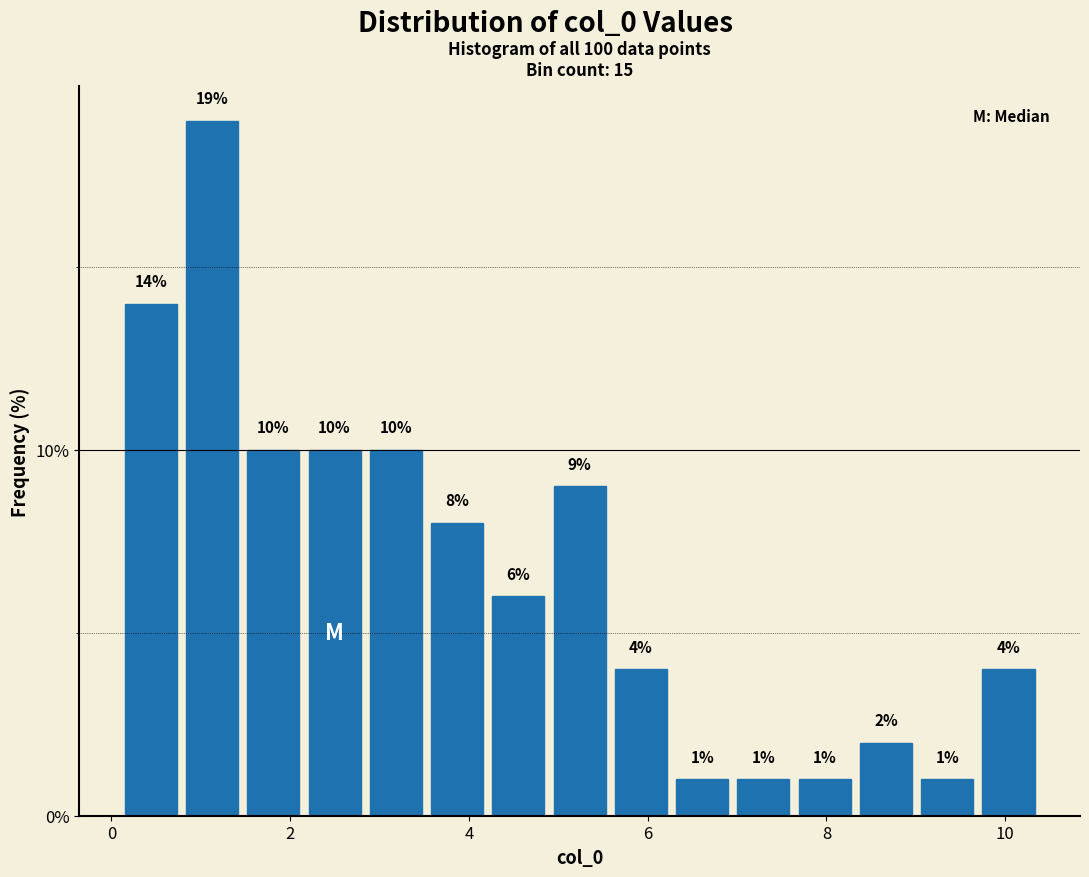

Around what value on the x-axis is the tallest bar? Give the approximate position of its centre, as read against the axis.

1.2